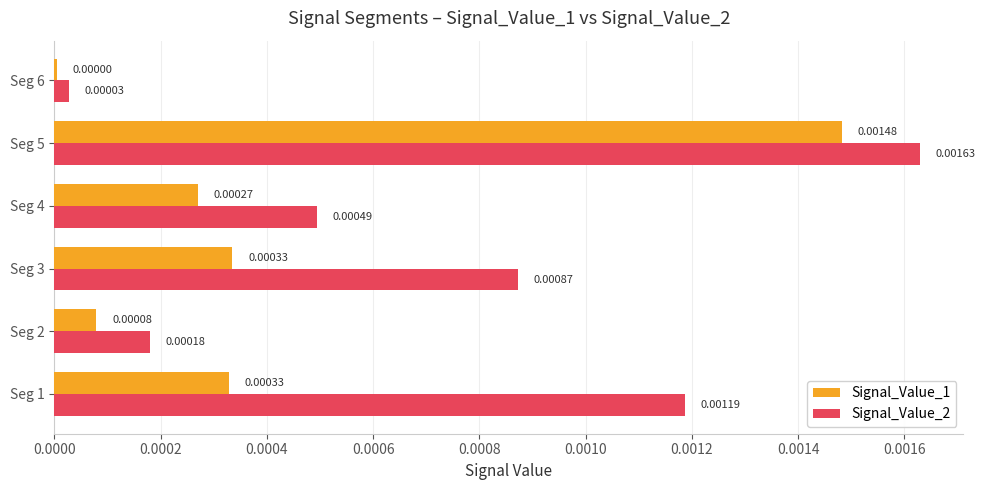

Is the value of Signal_Value_1 at Seg 2 greater than the value of Signal_Value_2 at Seg 1?

No